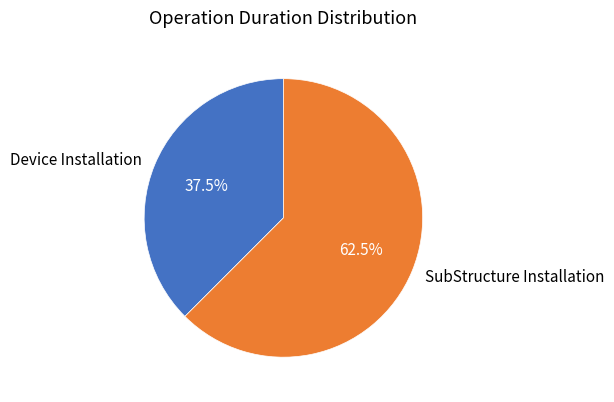

How much of the chart is everything except Device Installation?

62.5%